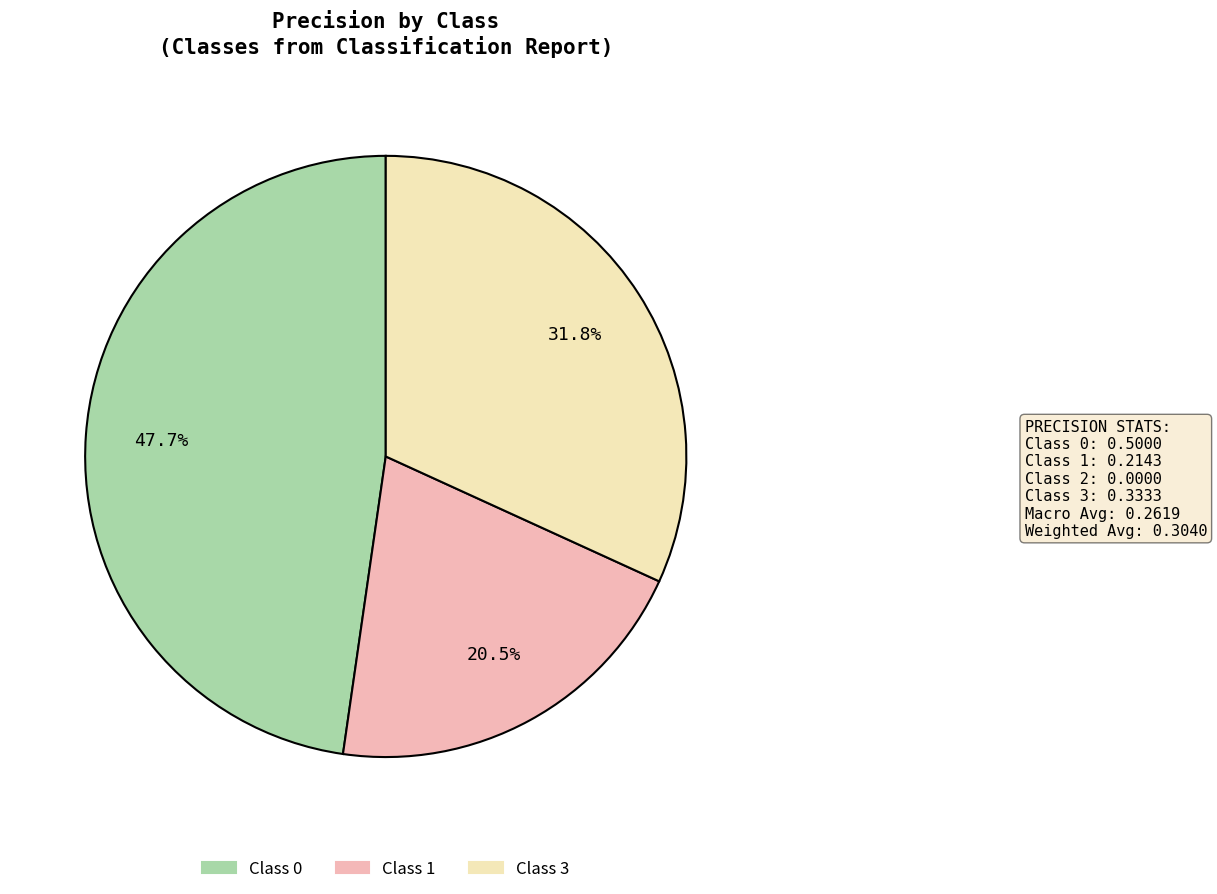

To the nearest percent, what is the average slice percentage?

33%